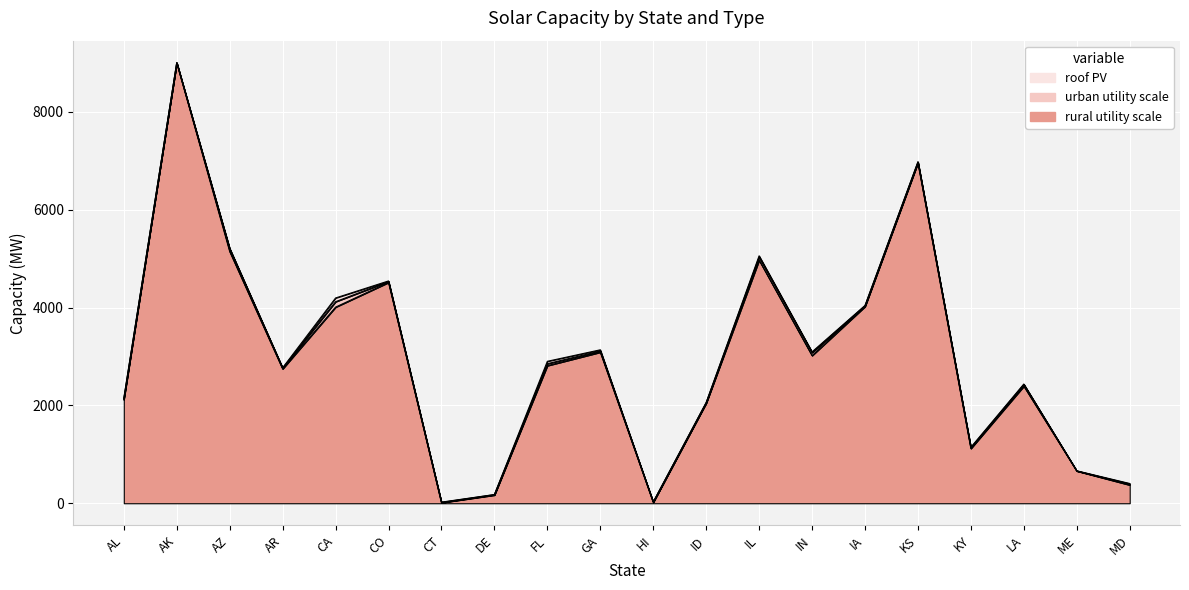

Which has a higher value, CA or CO?

CA